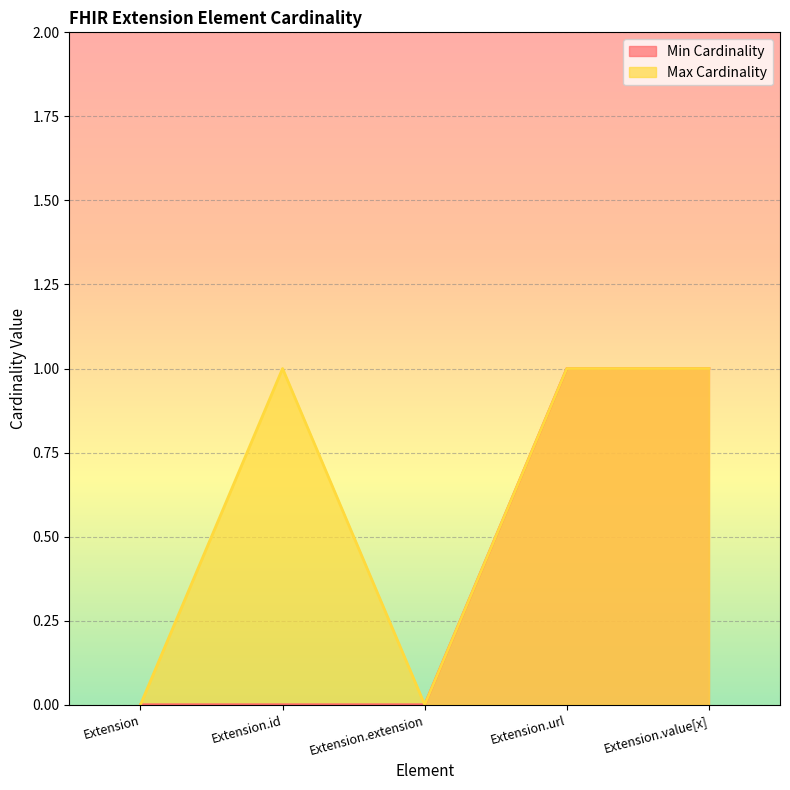

Which category has the lowest value in the Max Cardinality series?

Extension